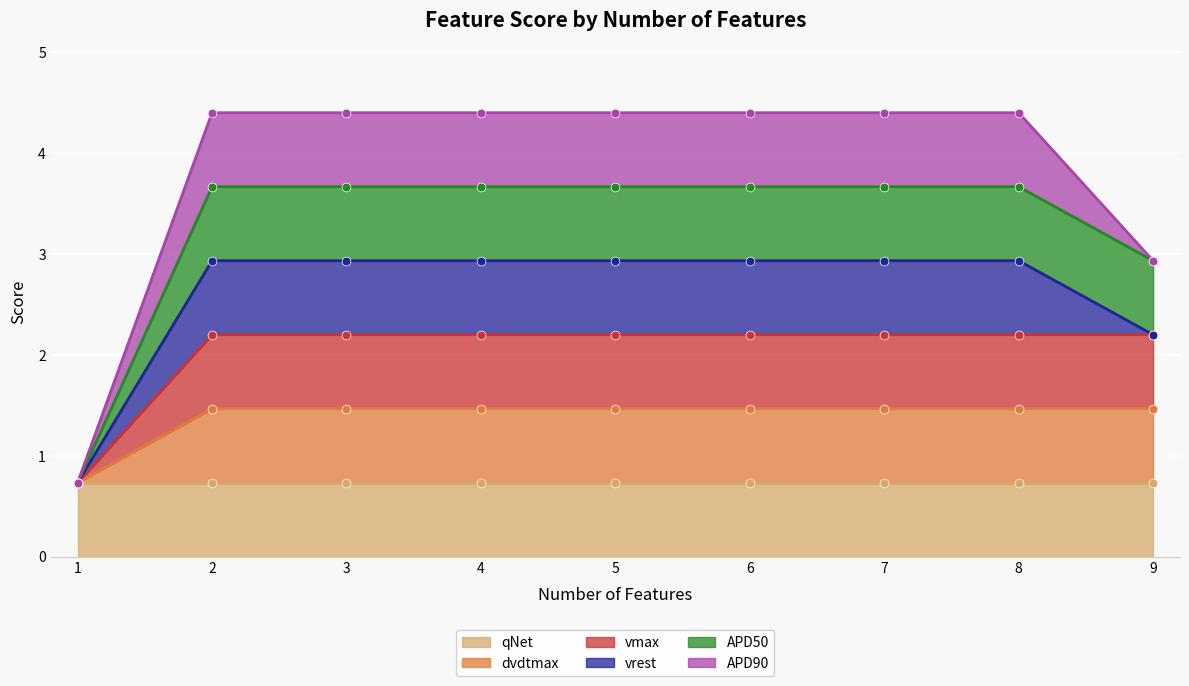

At how many categories does at least one series exceed 2?

8